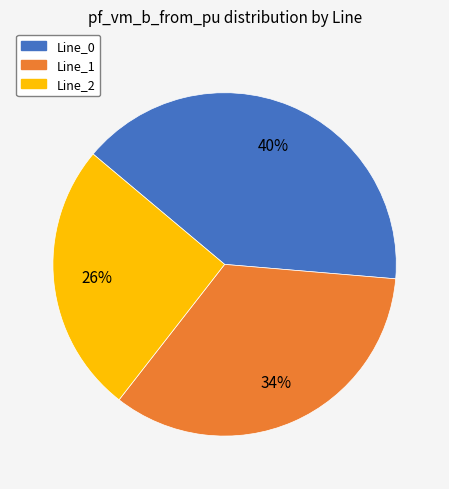

Which category has the biggest portion of the pie?

Line_0